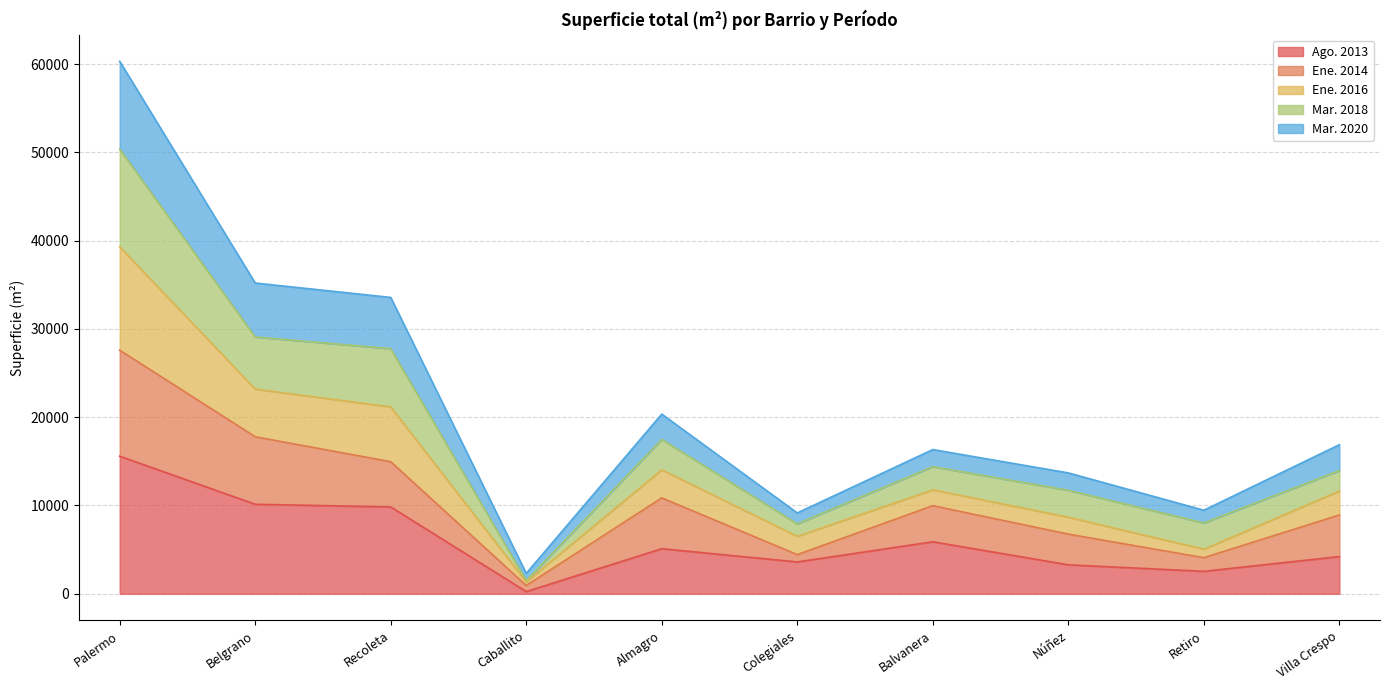

Which category has the highest value in the Ago. 2013 series?

Palermo